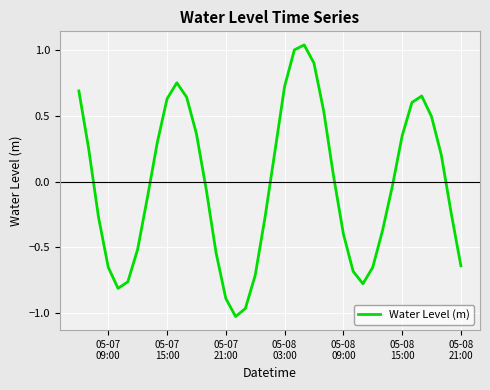

Is this an area chart (filled region under the line)?

No